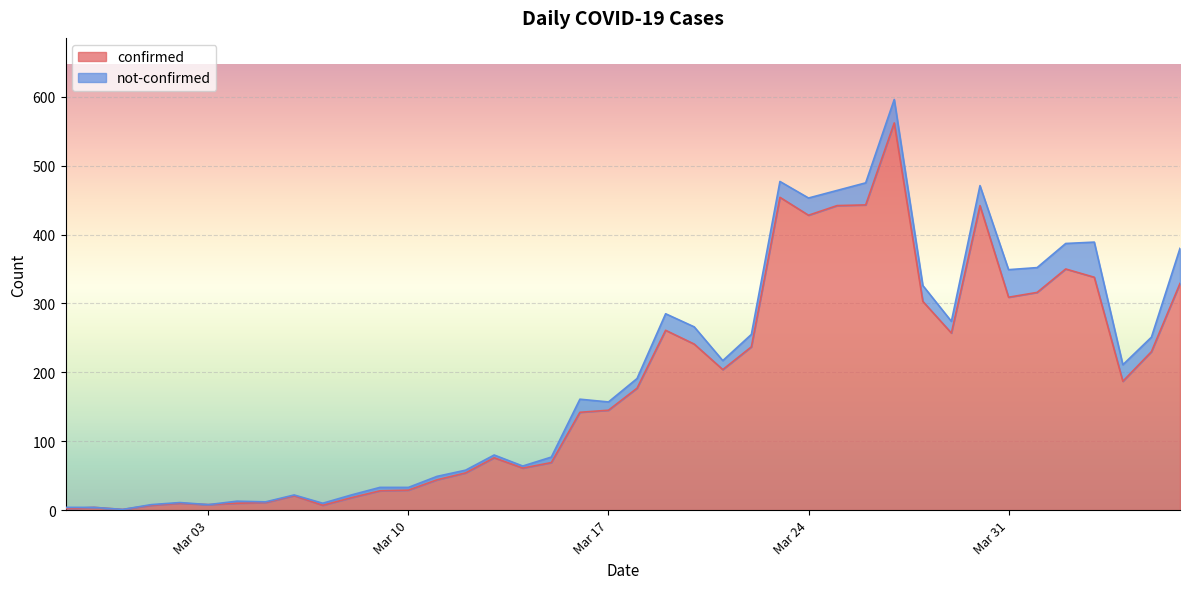

Reading left to right, extract all data points from this chart.

2	4	1	7	10	8	10	11	21	7	18	28	29	44	54	76	61	69	142	145	177	261	241	204	237	454	428	442	443	562	303	257	442	309	316	350	338	187	230	329